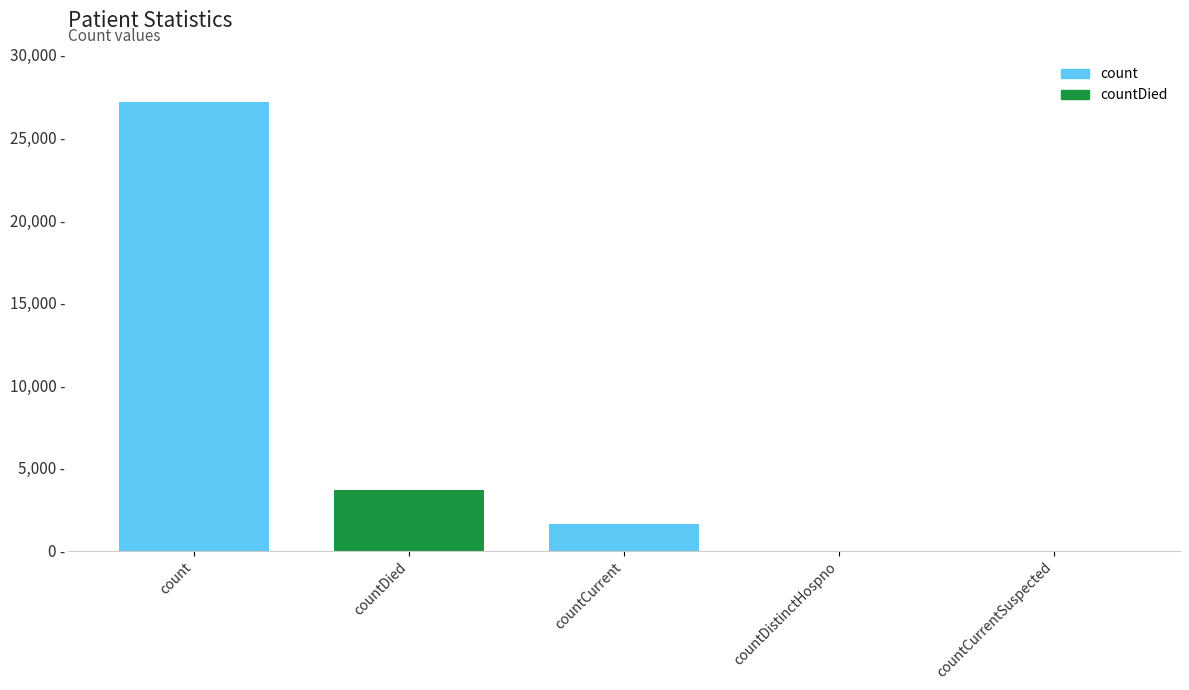

What is the difference between the second highest and second lowest values?

3651